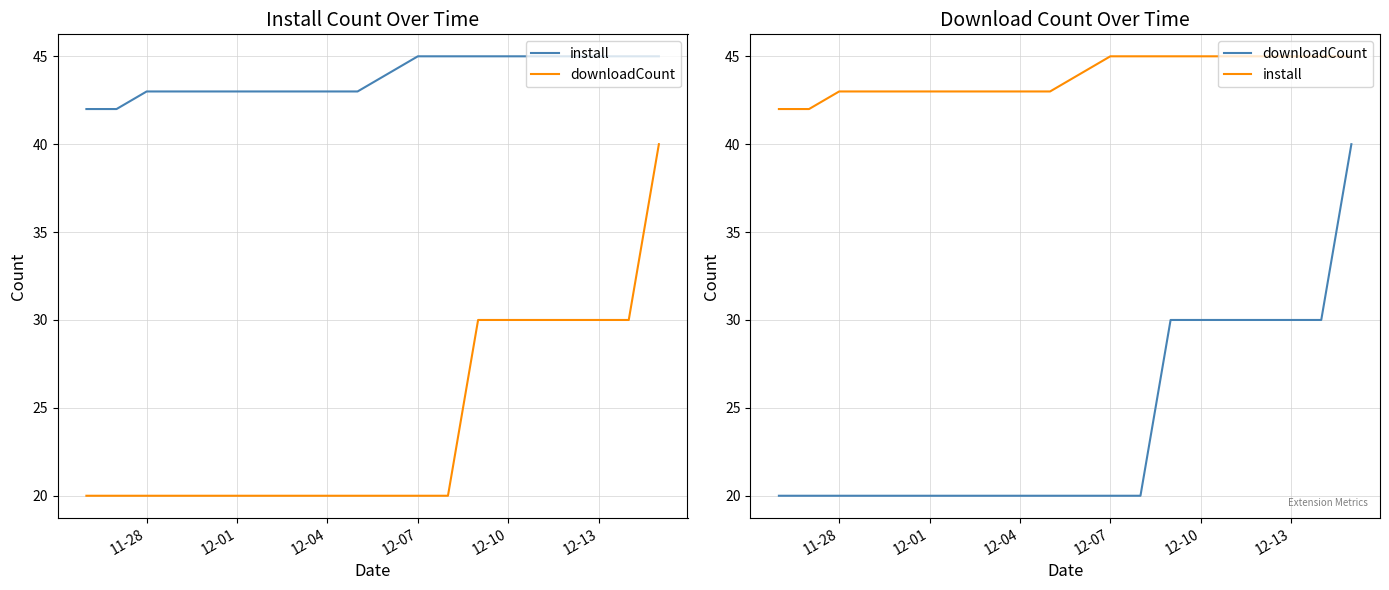

True or false: install has a value of 30 at 13.

False